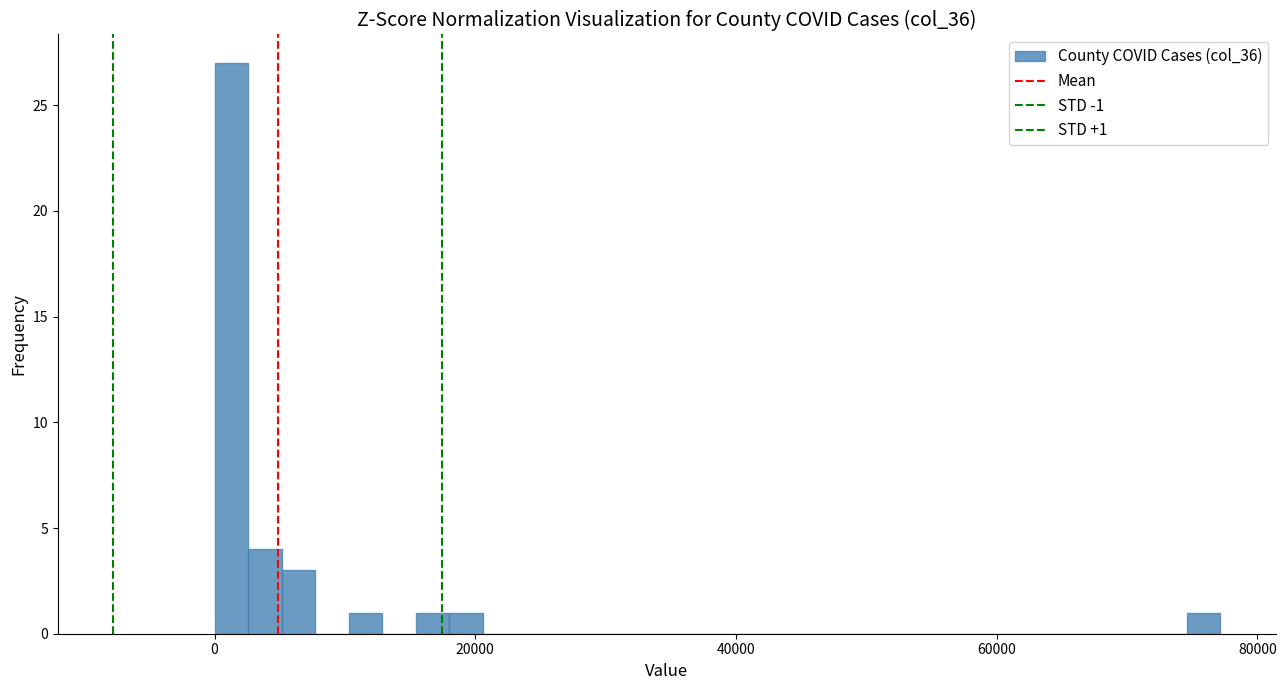

Around what value on the x-axis is the tallest bar? Give the approximate position of its centre, as read against the axis.

2000